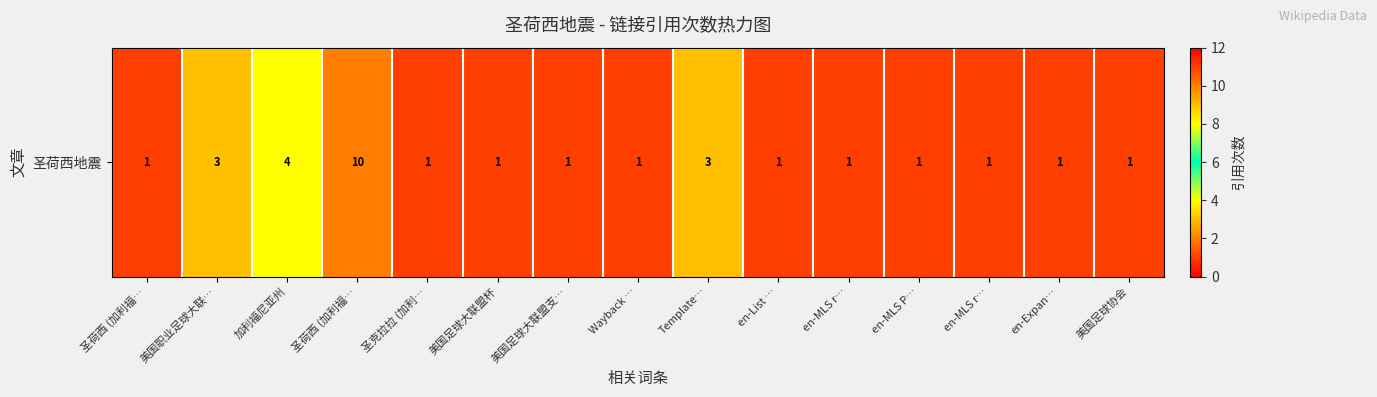

The chart shows a value of 1 at Wayback …. True or false?

True